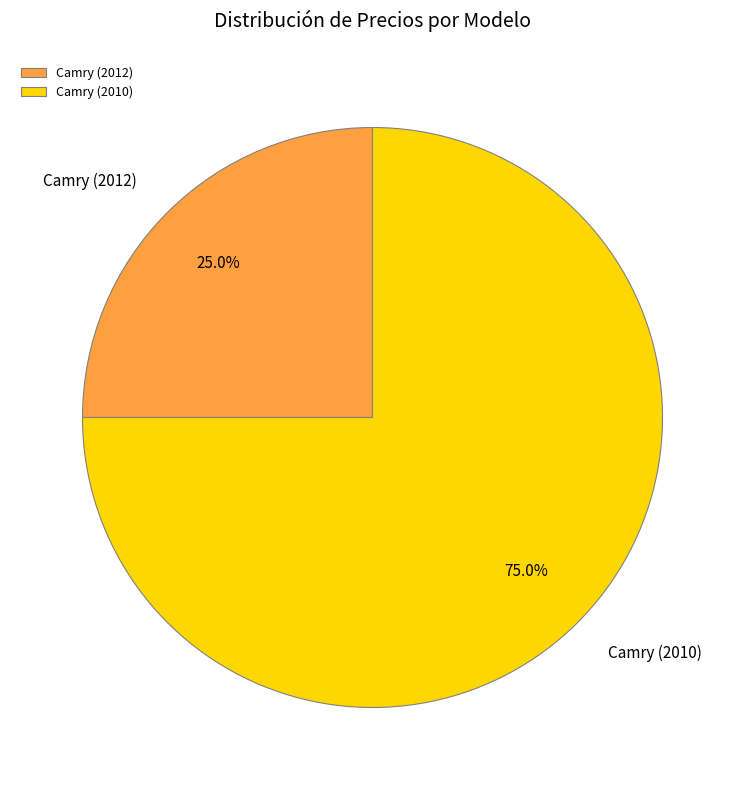

To the nearest percent, what is the difference between the largest and smallest slice percentages?

50%